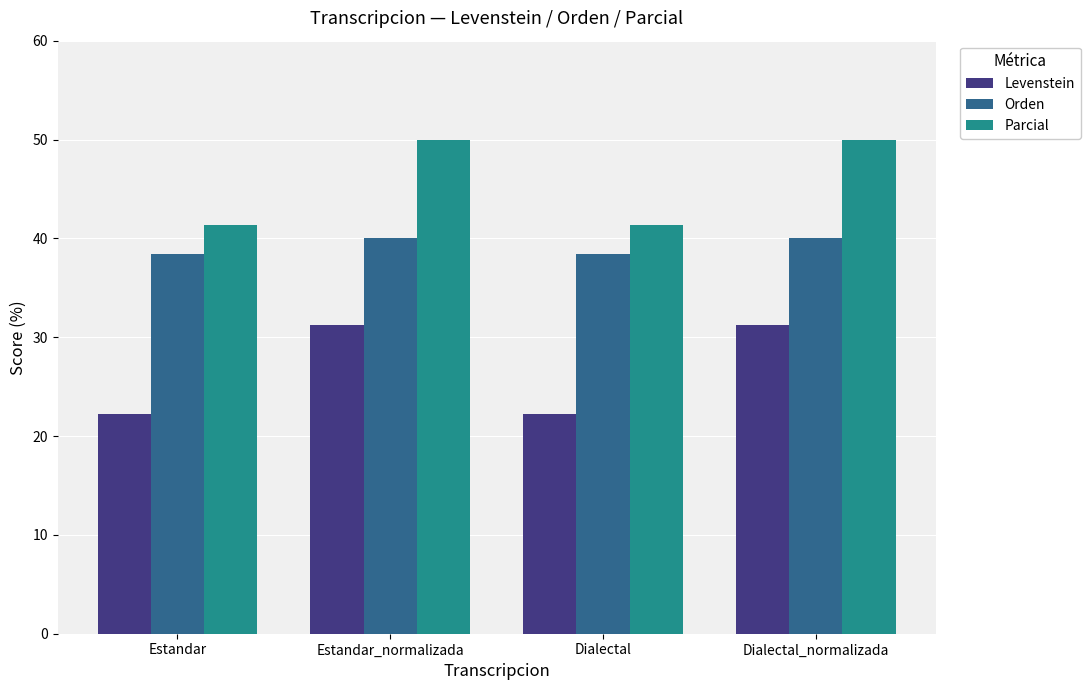

How many data points does each series have?

4